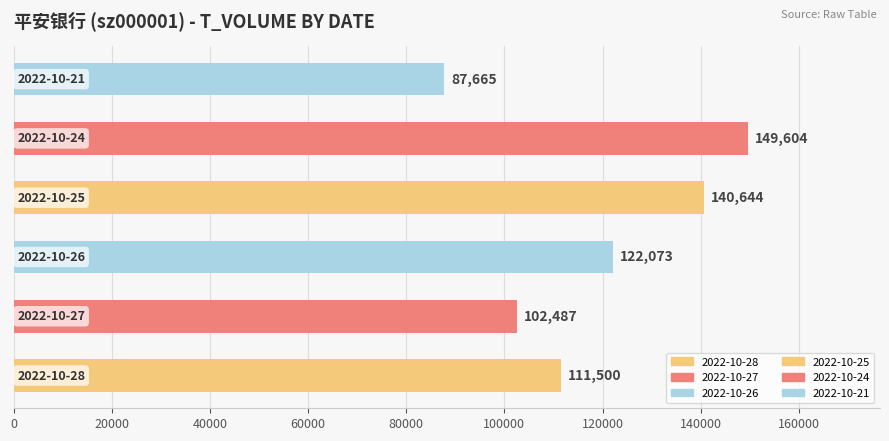

What is the smallest value displayed?

87665